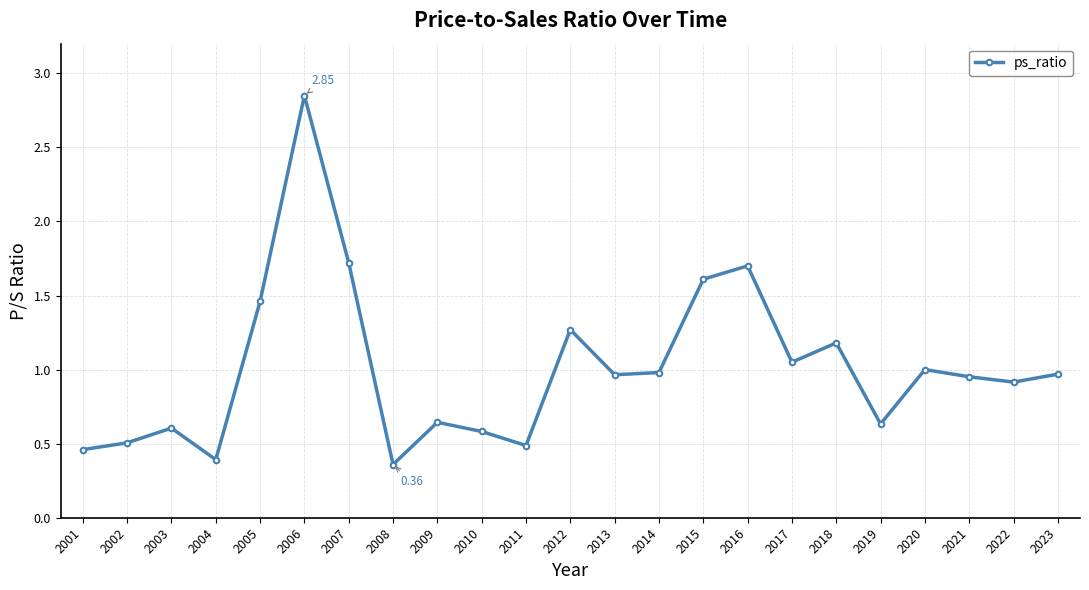

Approximately how many times larger is the value at 2022 compared to 2020?

0.9